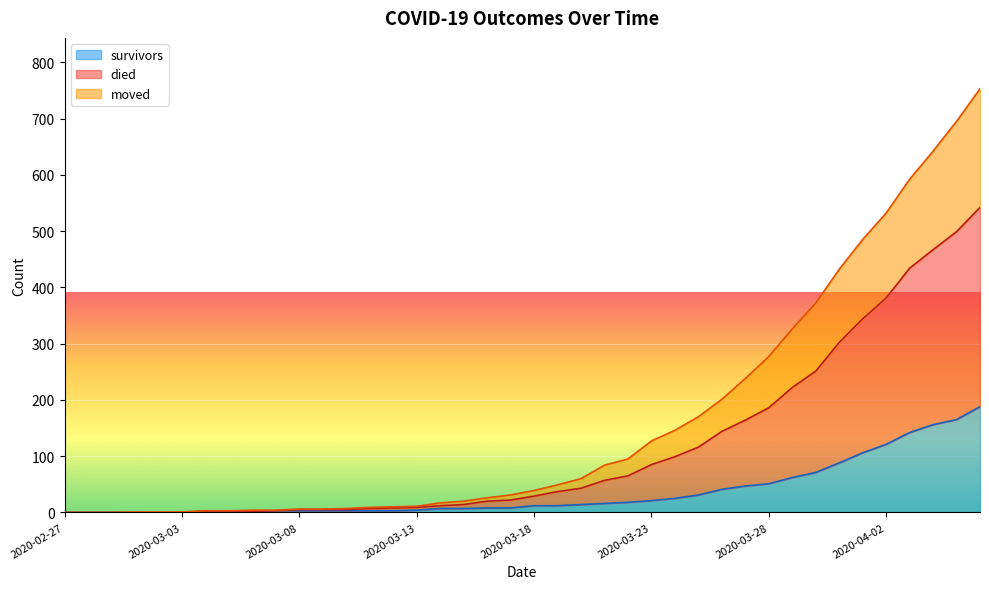

What are all the series names shown in the legend?

survivors, died, moved